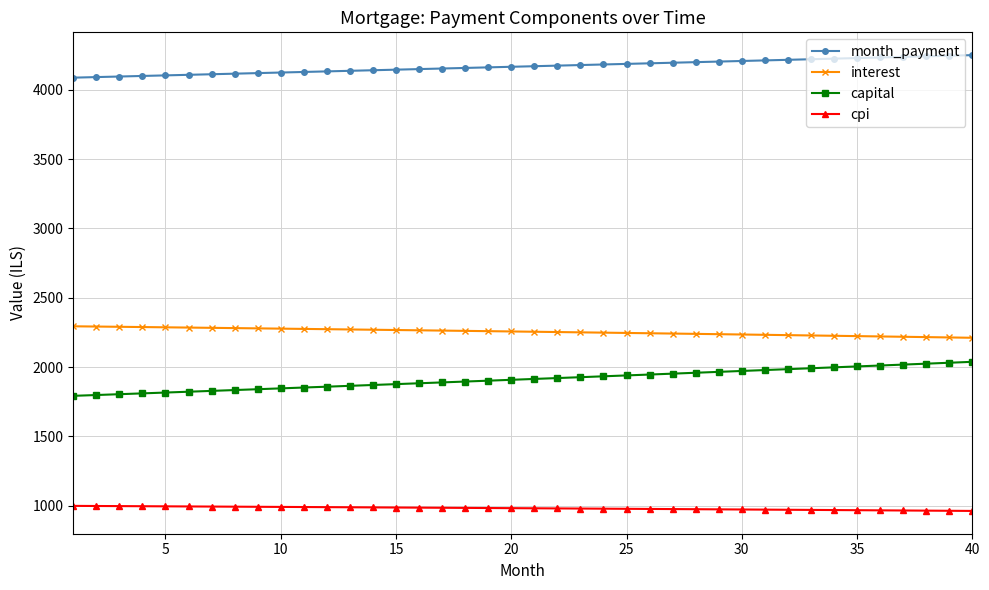

What is the difference between the maximum and minimum values in the month_payment series?

162.4